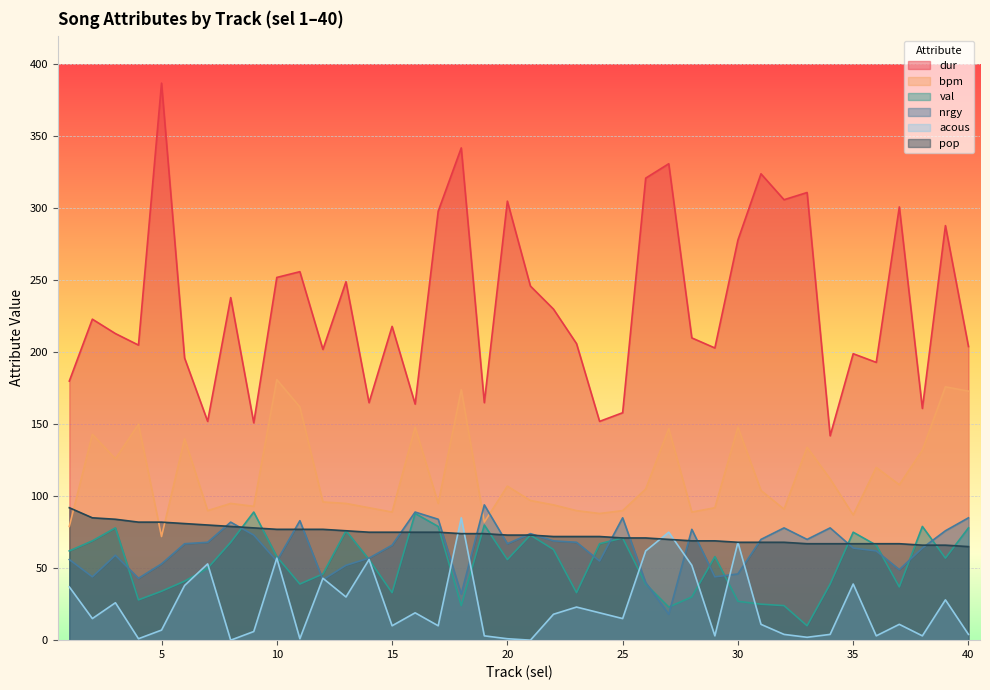

Where does the bpm series first go above 104?

2